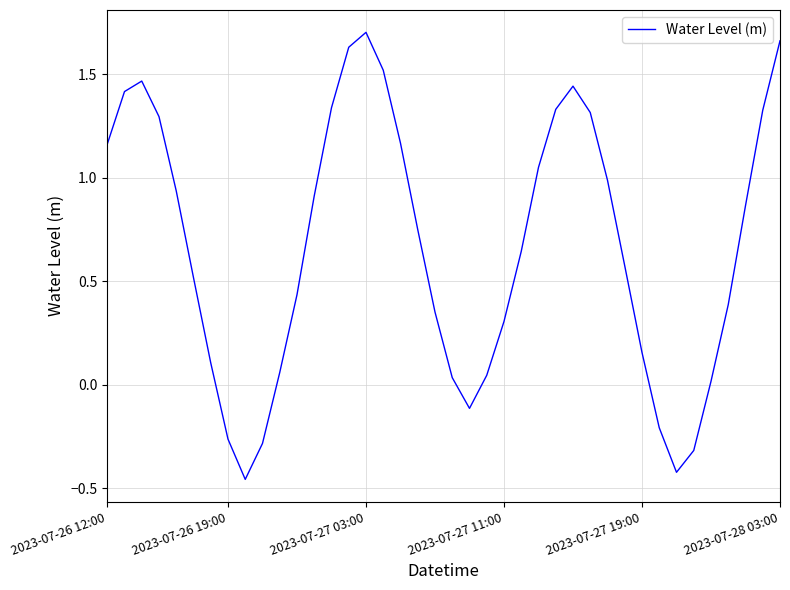

What is the difference between the maximum and minimum values?

2.2